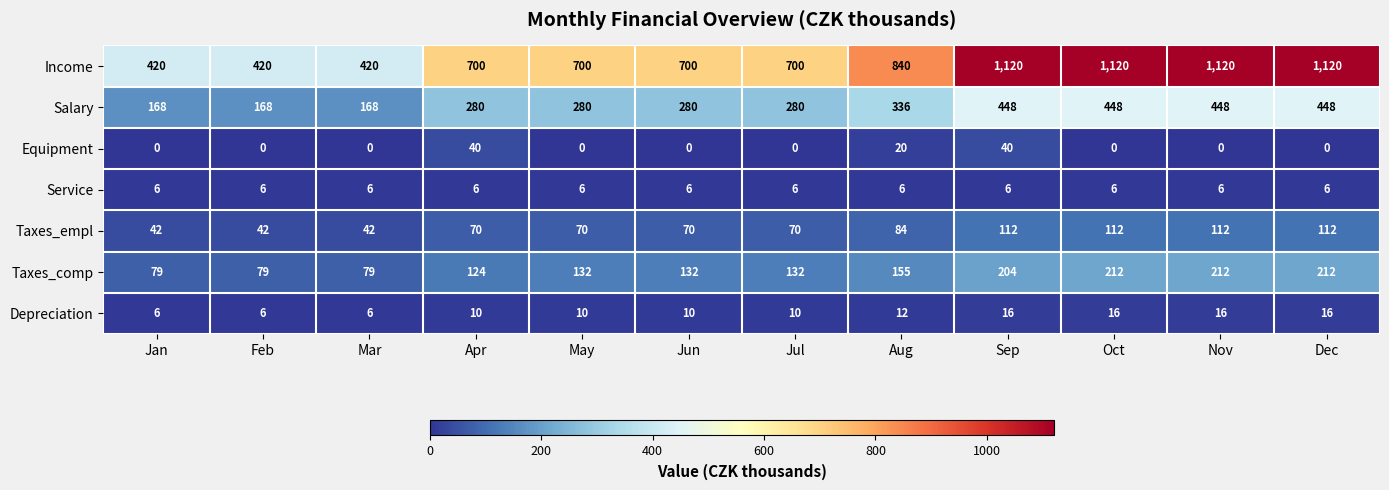

Which series changed the most between May and Nov?

Income